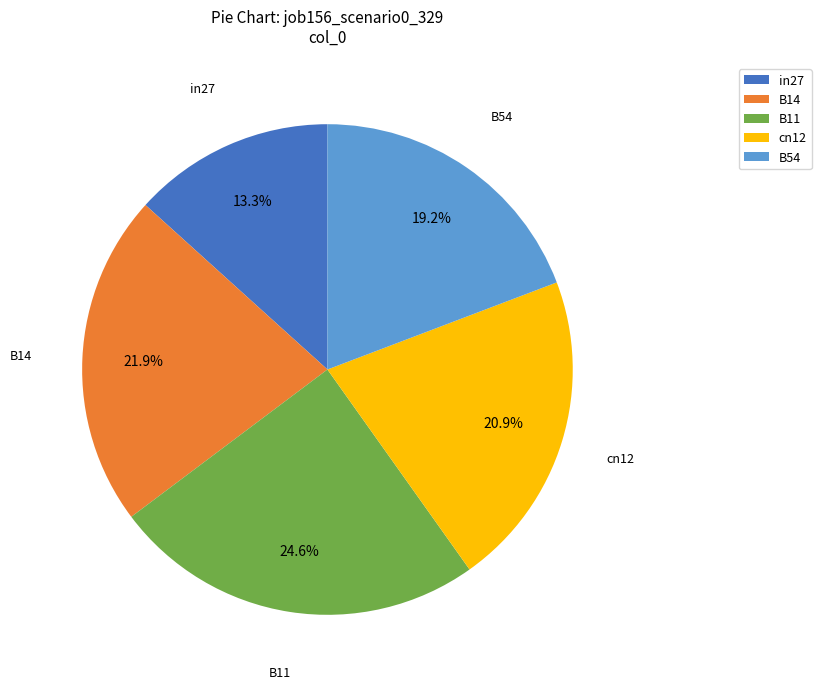

To the nearest percent, what is the difference between the B11 and cn12 slice percentages?

4%